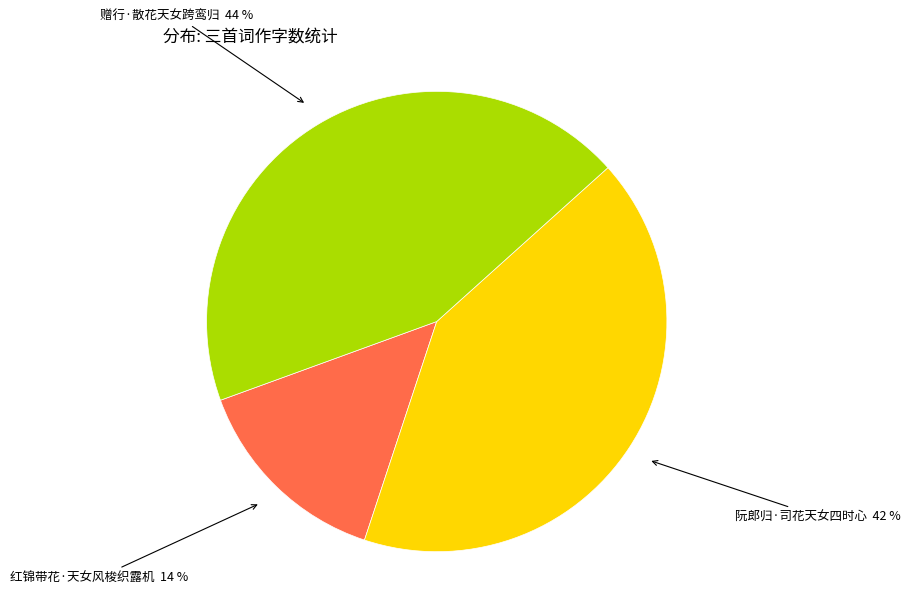

Is there any slice that represents more than half of the pie?

No